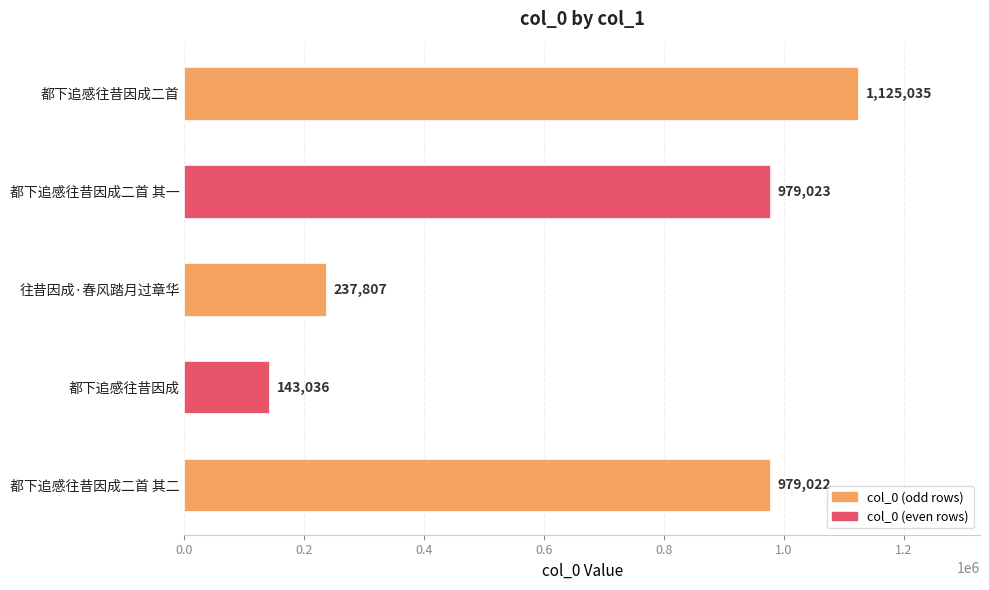

Reading top to bottom, transcribe all the data shown in this chart.

1125035	979023	237807	143036	979022